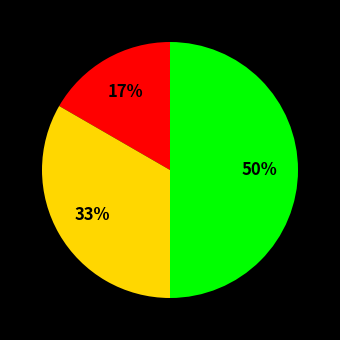

To the nearest percent, what is the difference between the largest and smallest slice percentages?

33%